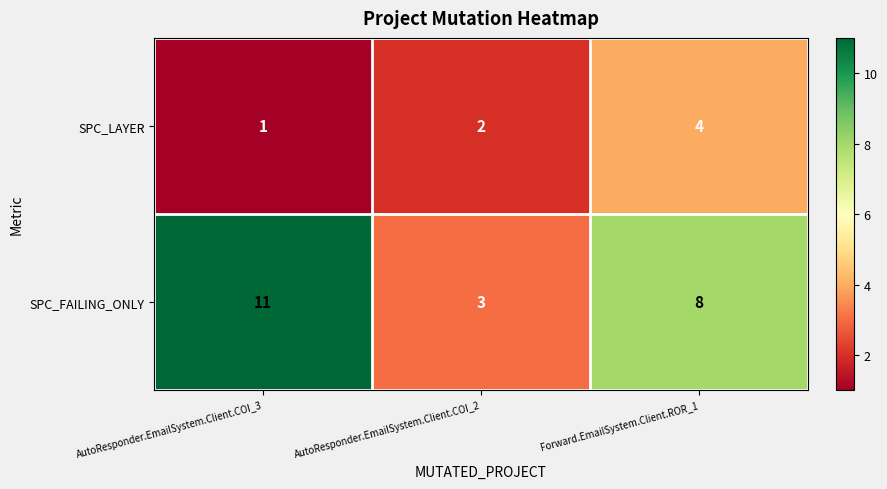

Rank the series by their average value, from lowest to highest.

SPC_LAYER, SPC_FAILING_ONLY